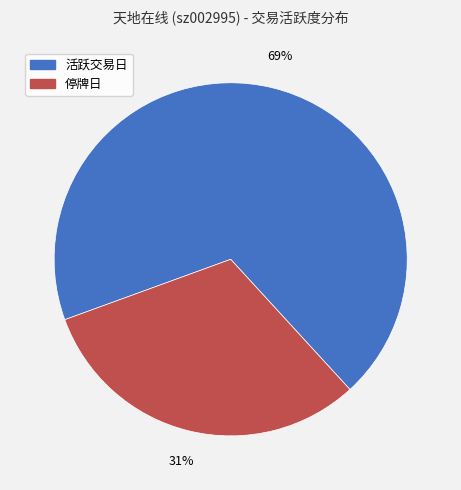

Is there any slice that represents more than half of the pie?

Yes